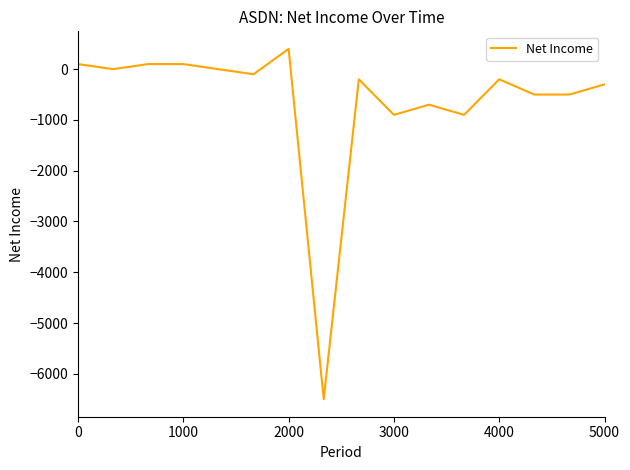

What is the minimum value shown in the chart?

-6500